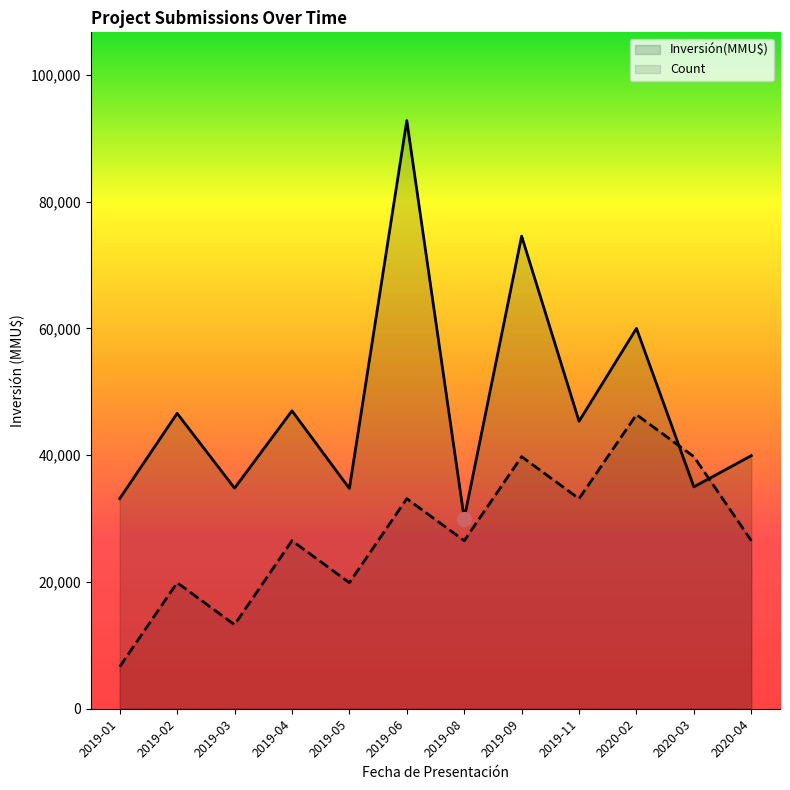

Which category has the highest value across all series?

2019-06